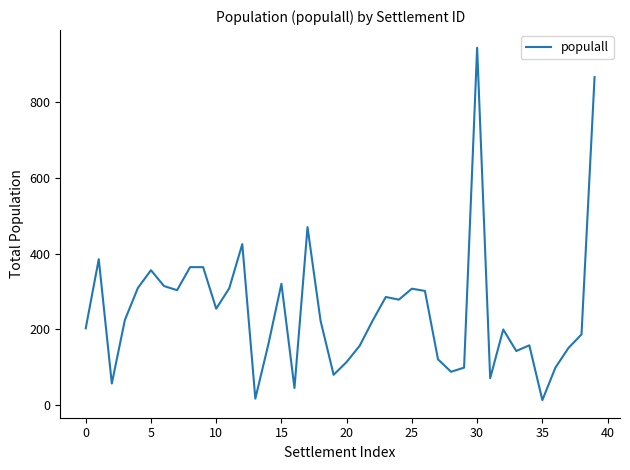

What is the difference between the maximum and minimum values?

933